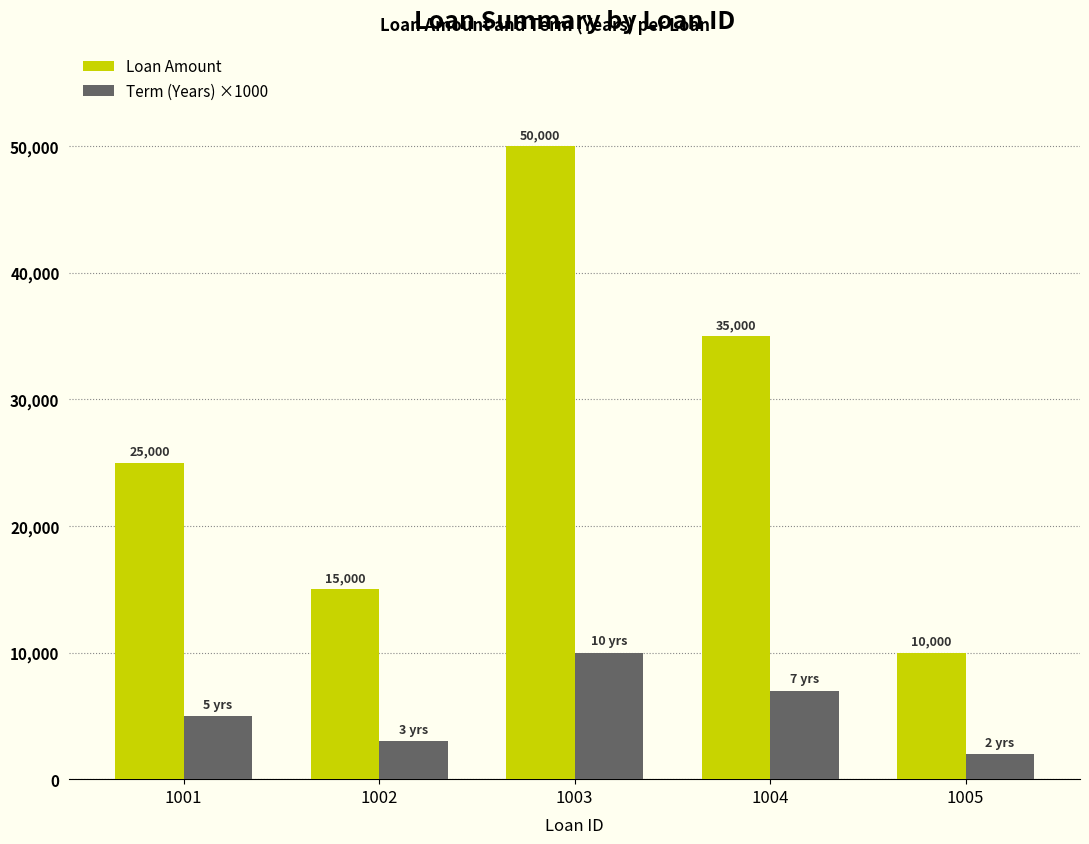

Is it true that Loan Amount equals 5843 at 1002?

False